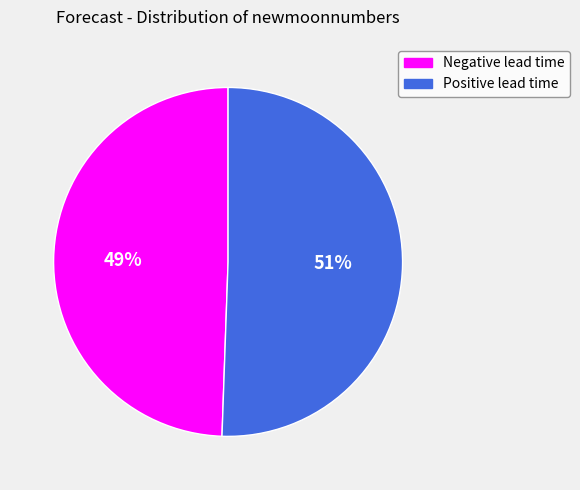

Is there any slice that represents more than half of the pie?

Yes